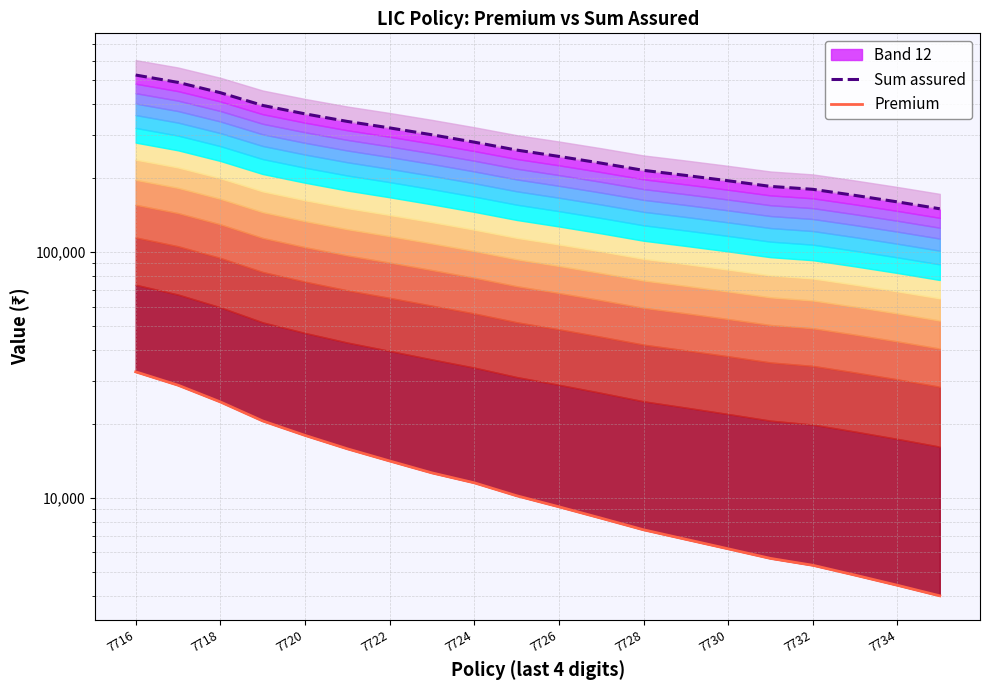

At which category is the sum across all series the highest?

7716